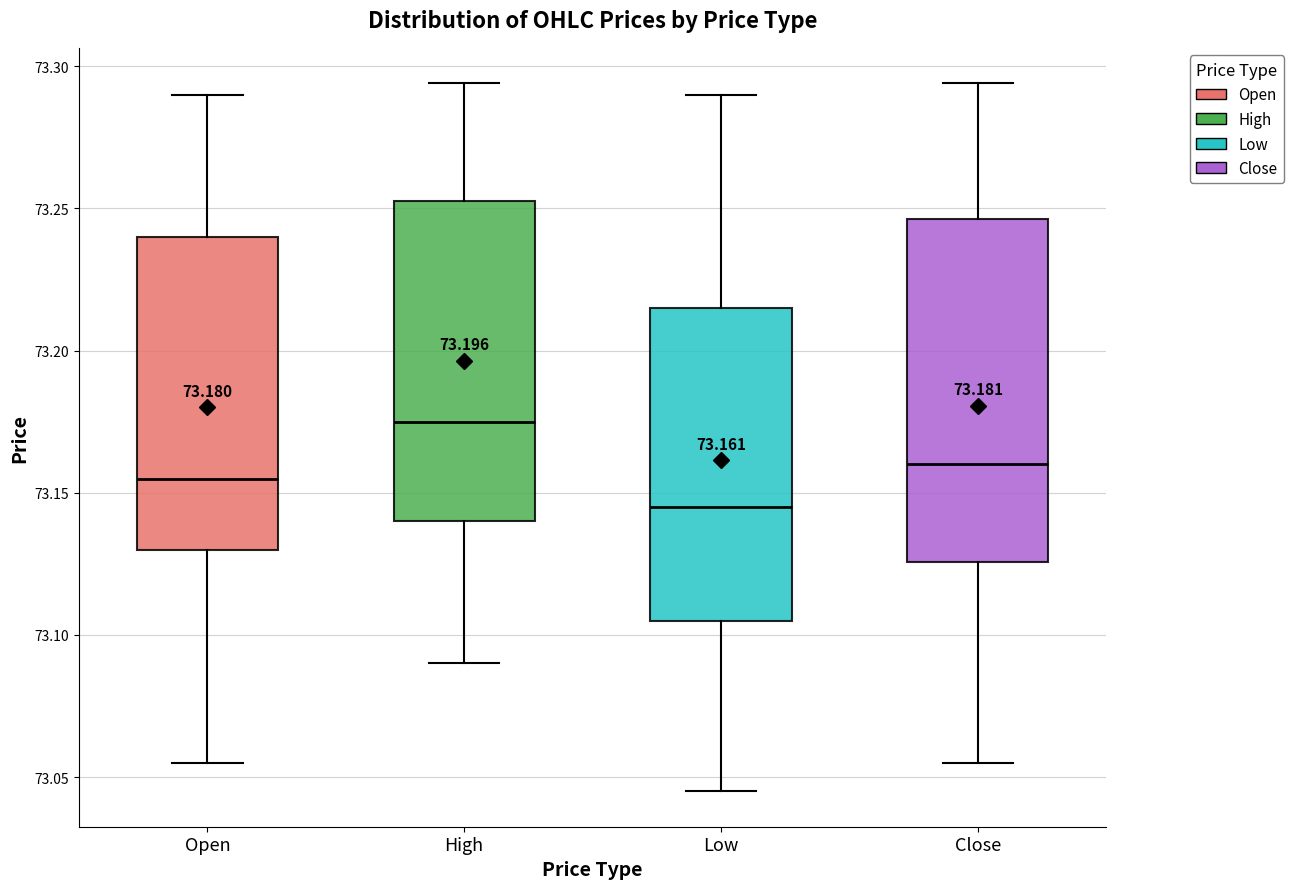

Comparing the boxes themselves (not the whiskers), which one is the tallest?

Close